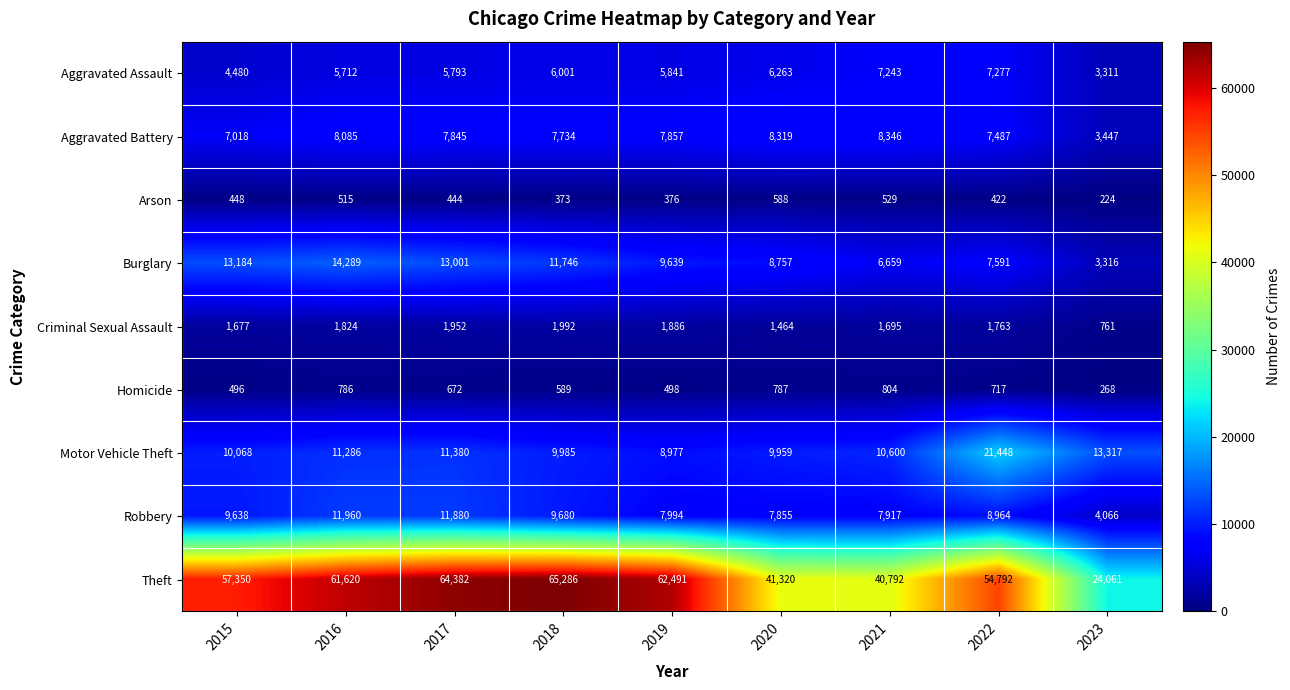

What is the difference between the highest and lowest values at 2020?

40732